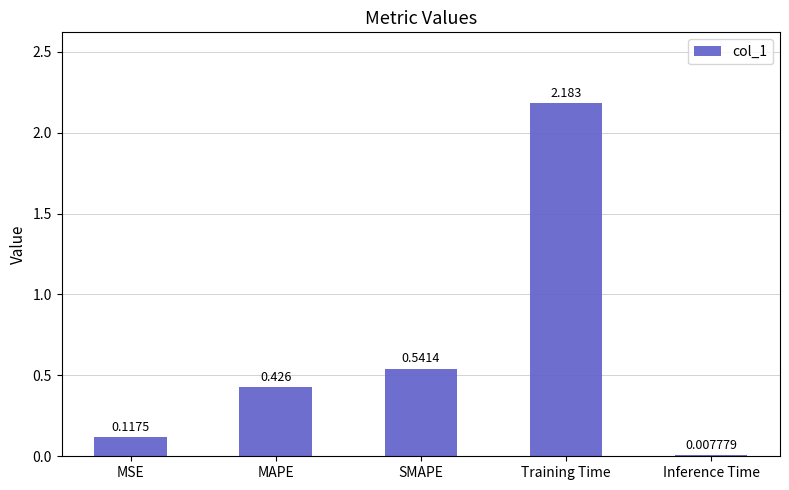

What is the change in value from MSE to MAPE?

+0.3